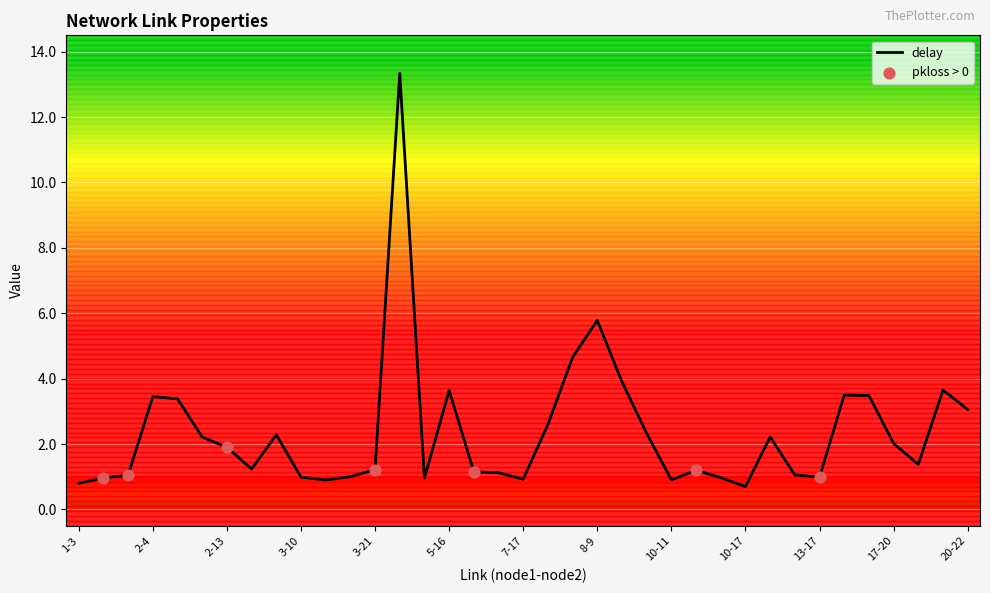

What is the minimum value shown in the chart?

0.7